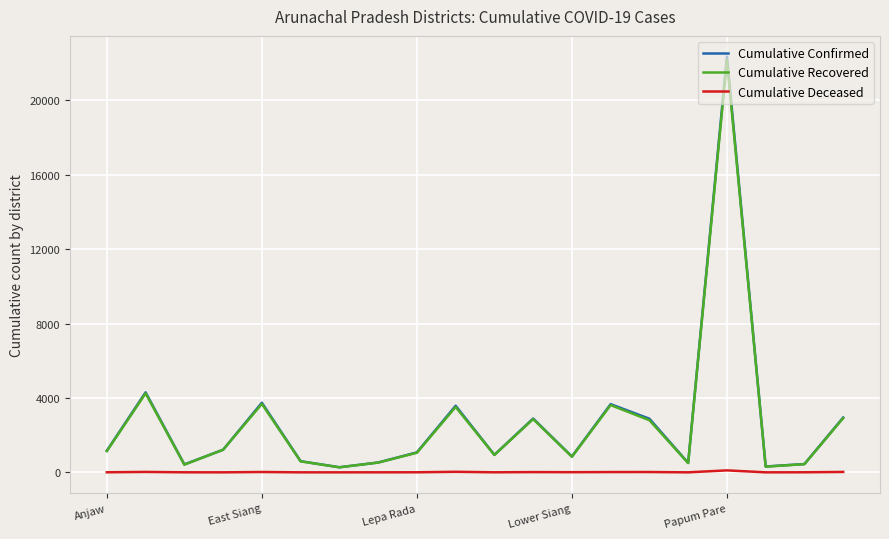

What is the maximum value shown in the chart?

22351